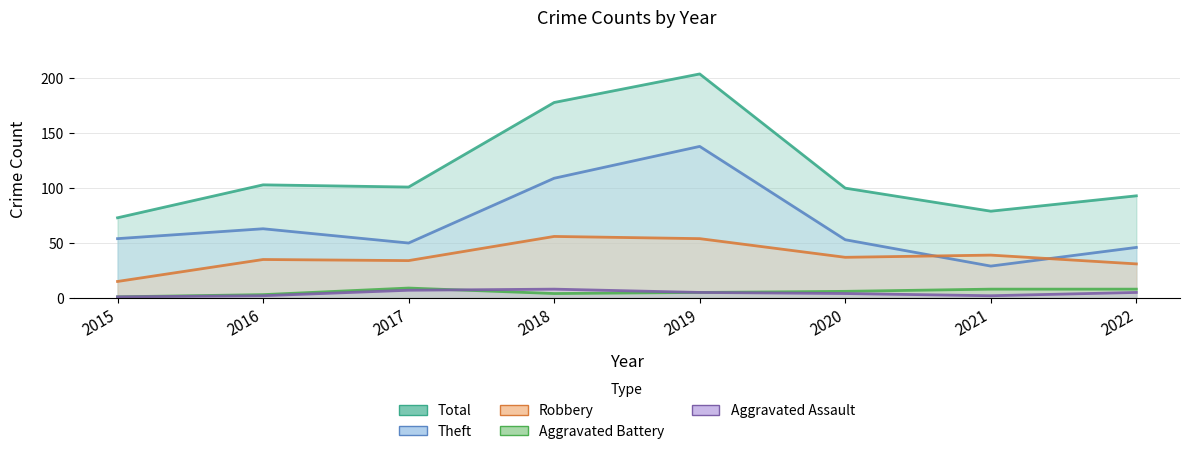

True or false: Aggravated Battery and Total cross at least once.

False